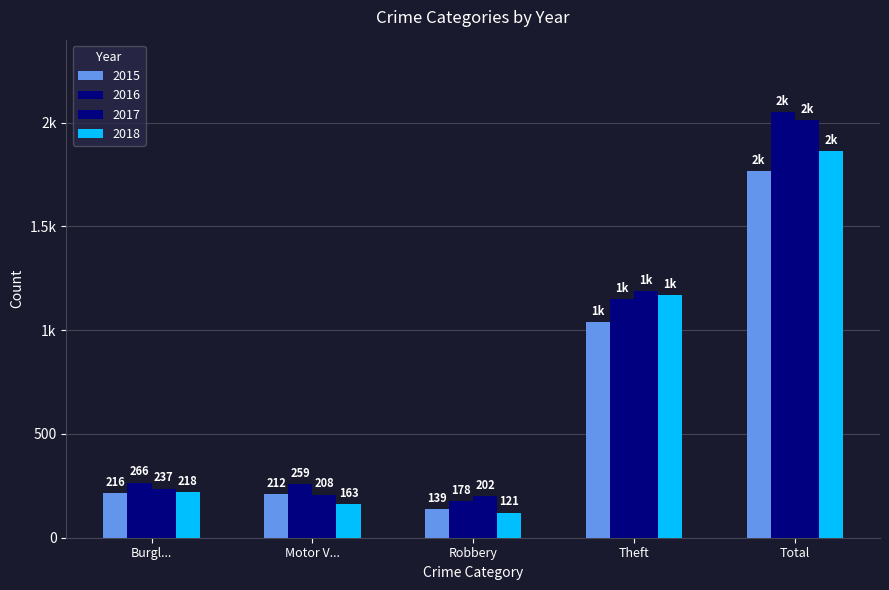

Which series has the largest total across all categories?

2016